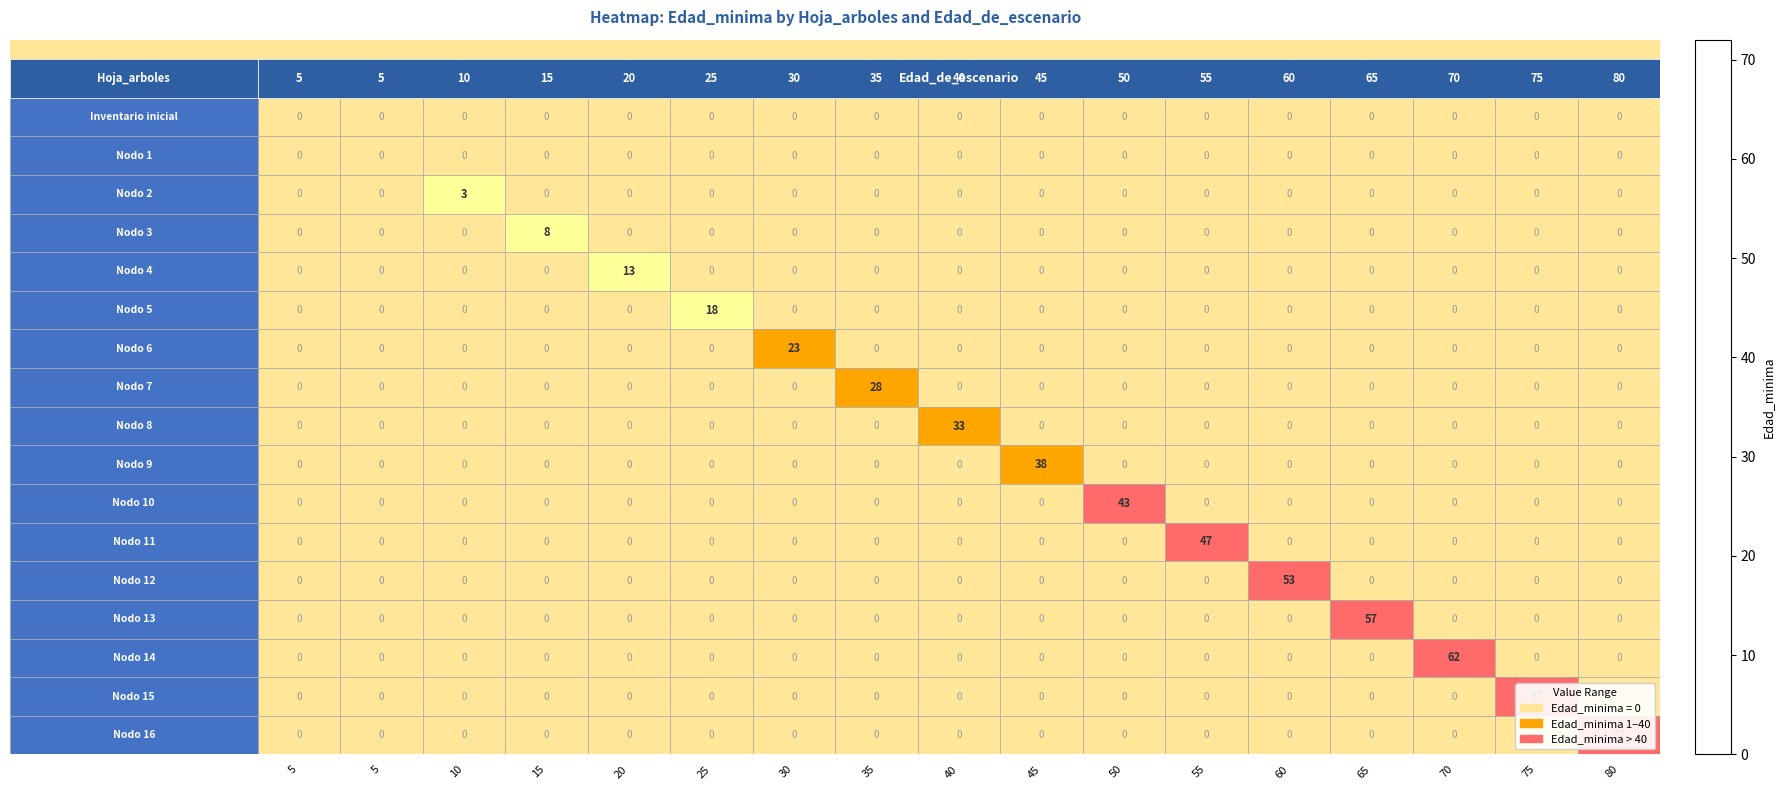

How many distinct data groups are displayed?

17